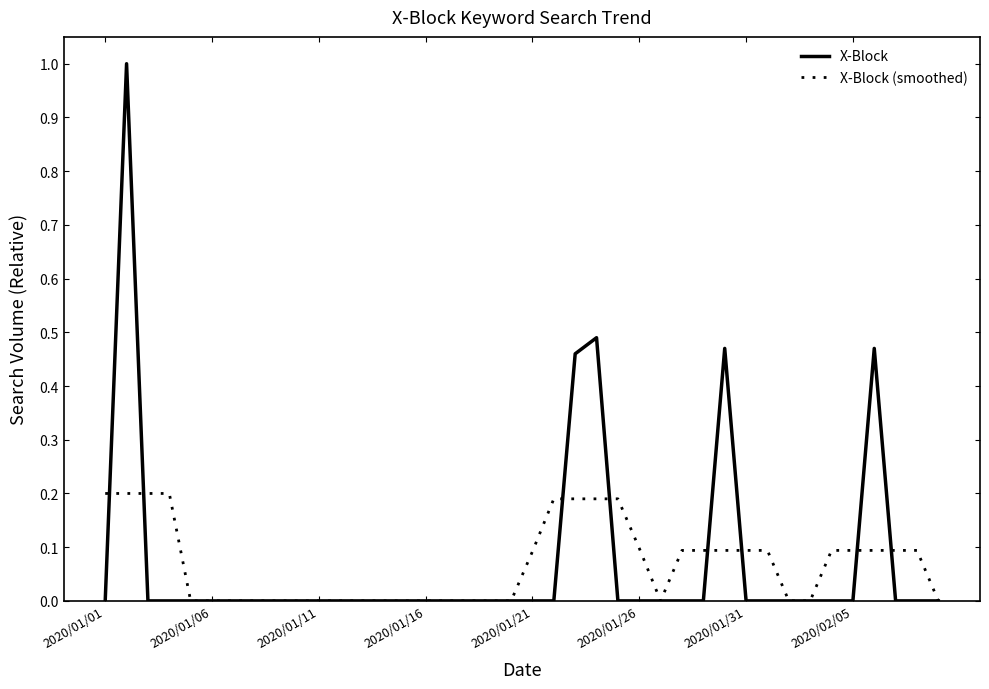

Rank the series by their maximum value, from lowest to highest.

X-Block (smoothed), X-Block